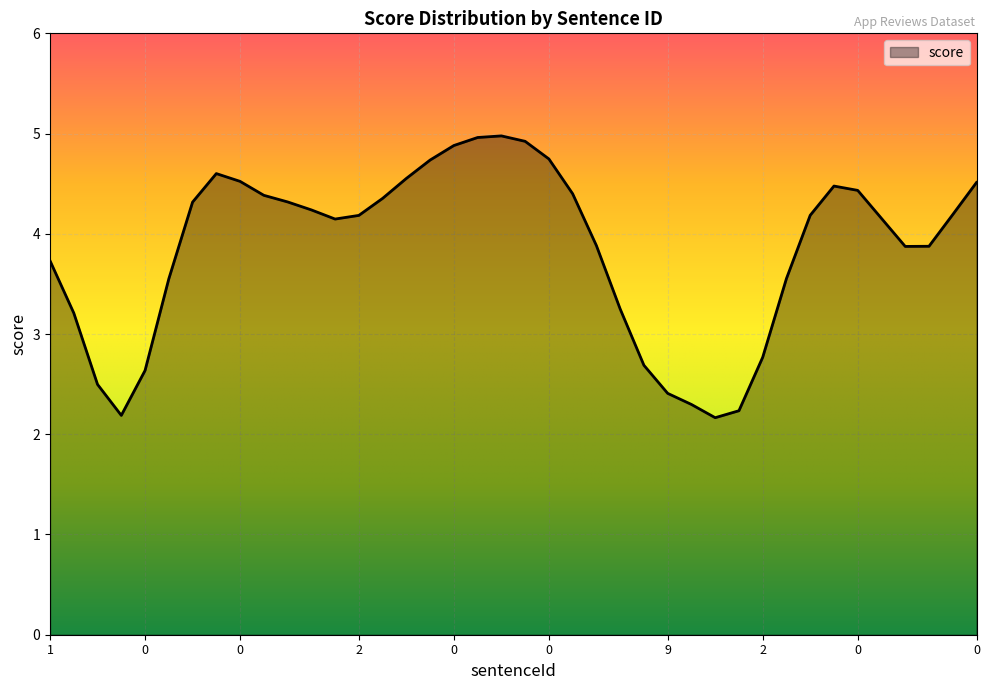

What is the average value?

3.9